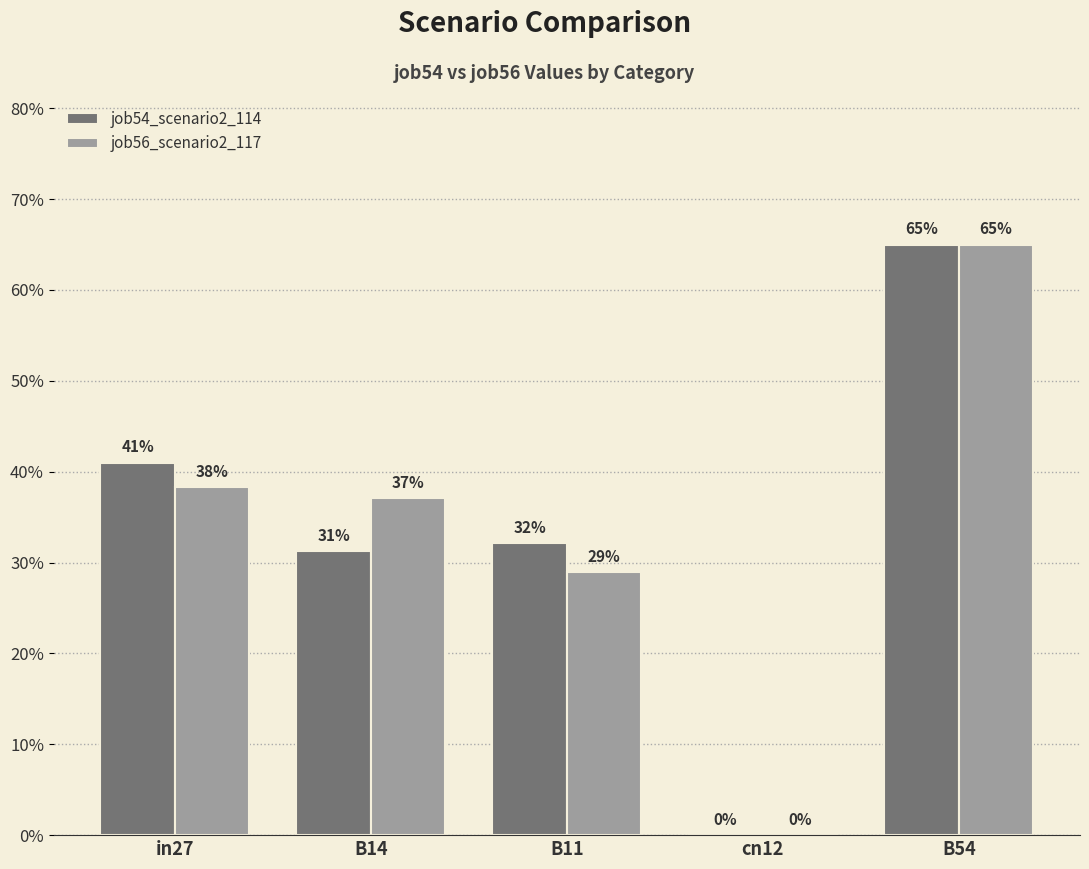

What is the label of the 1st bar from the right?

B54